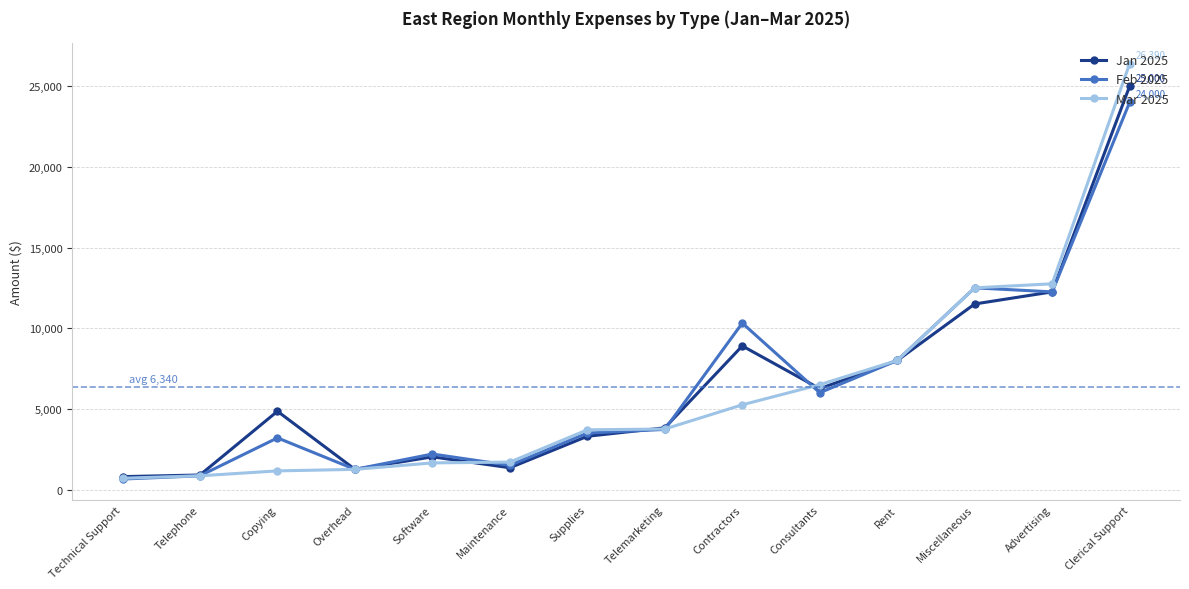

How many data points in Jan 2025 are less than 4850?

7